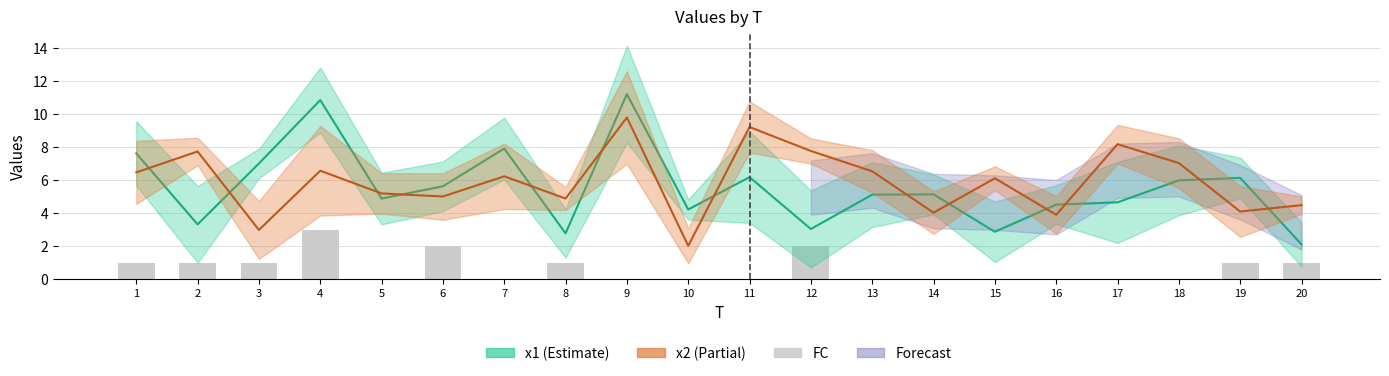

Are the bars grouped side by side (vs. stacked)?

No